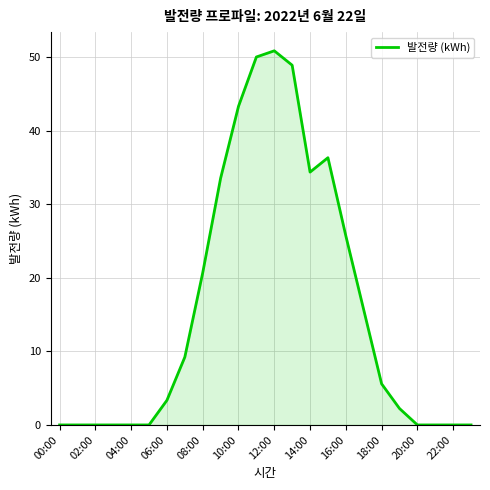

What is the maximum value shown in the chart?

50.9